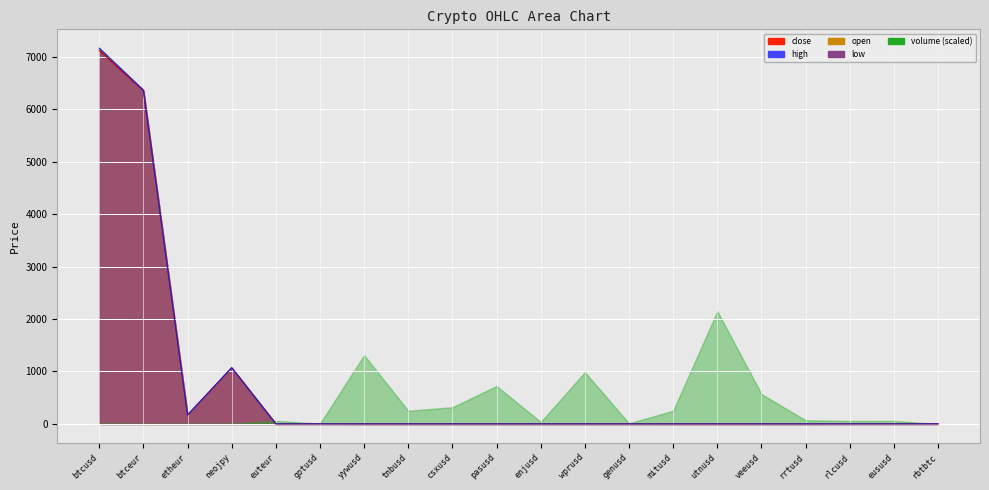

Which series has the largest range (max minus min)?

high